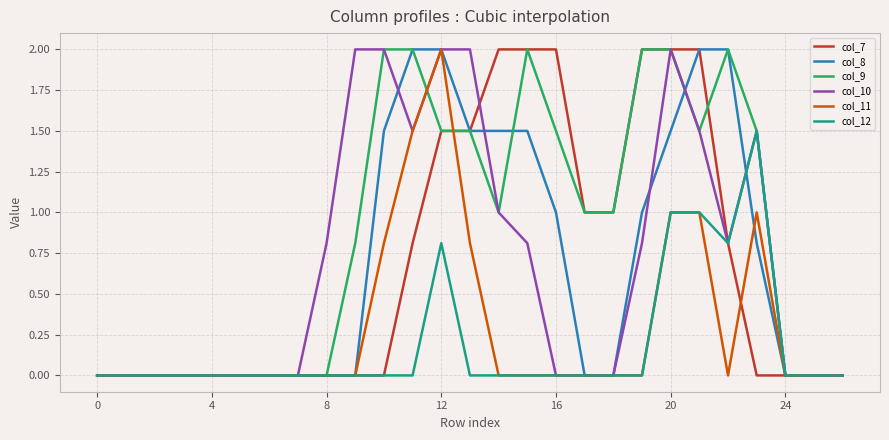

What is the greatest value displayed?

2.0